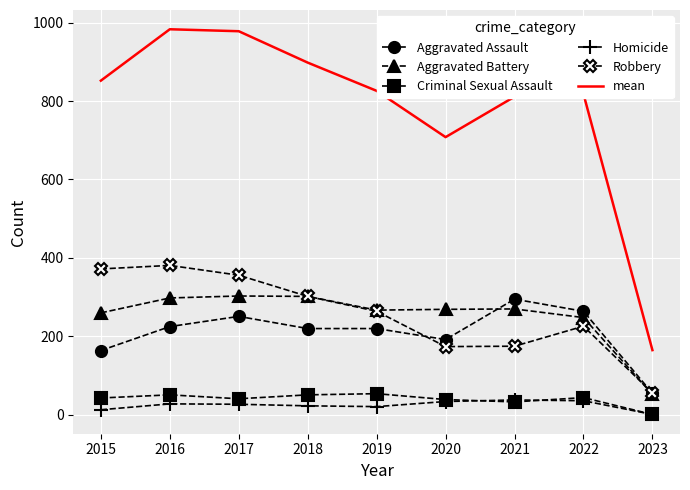

Which series has the widest spread of values?

mean